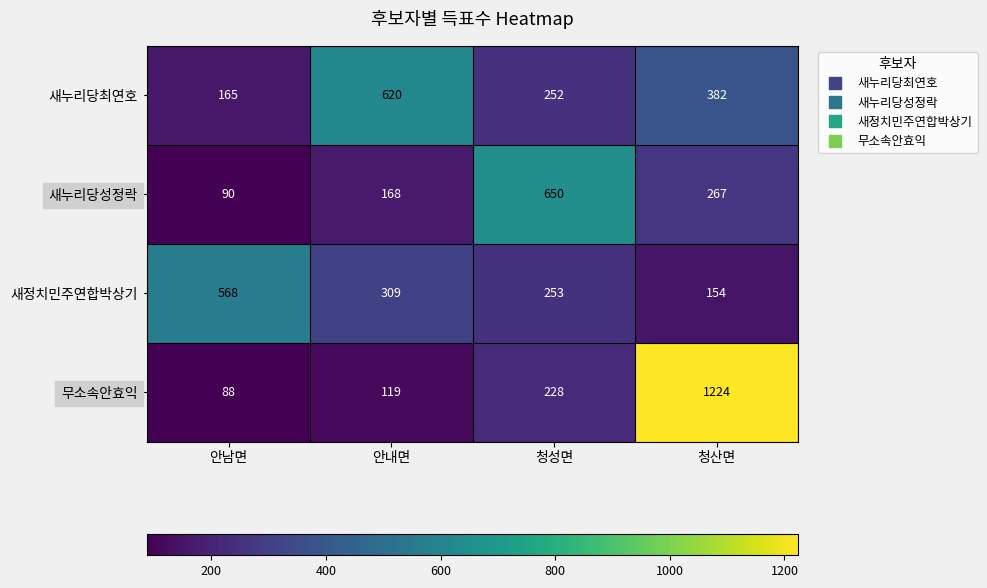

Reading left to right, list all the values displayed in this chart.

새누리당최연호: 안남면=165	안내면=620	청성면=252	청산면=382
새누리당성정락: 안남면=90	안내면=168	청성면=650	청산면=267
새정치민주연합박상기: 안남면=568	안내면=309	청성면=253	청산면=154
무소속안효익: 안남면=88	안내면=119	청성면=228	청산면=1224